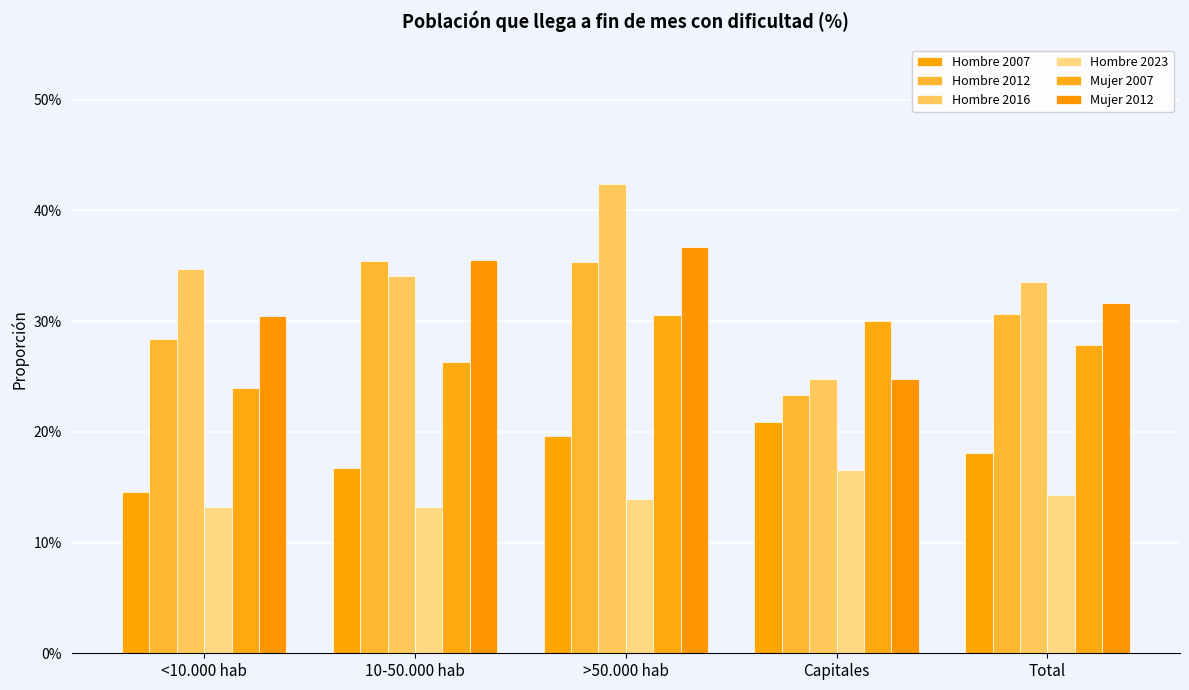

What is the sum of the Hombre 2012 values at >50.000 hab and Total?

0.7